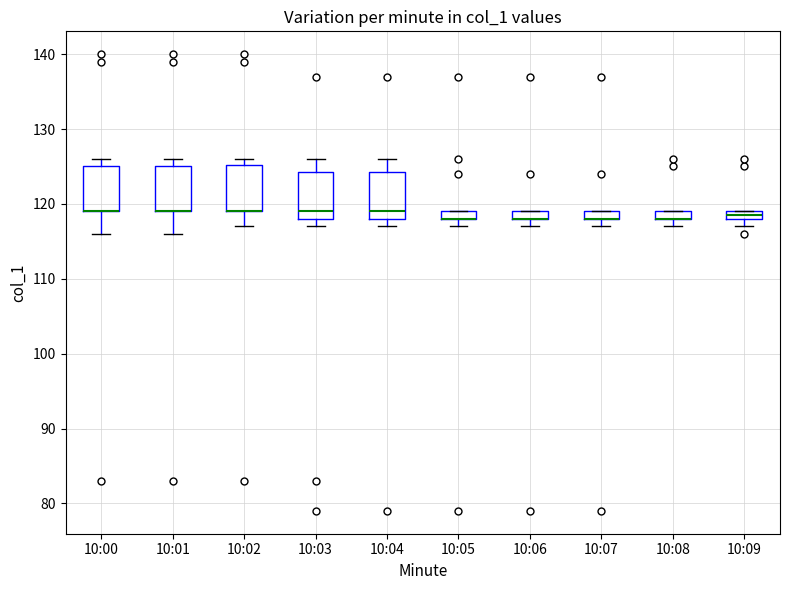

Where is the upper edge of the box for 10:02 on the y-axis? The values are not printed on the chart, so give them approximately, as read against the axis.

125